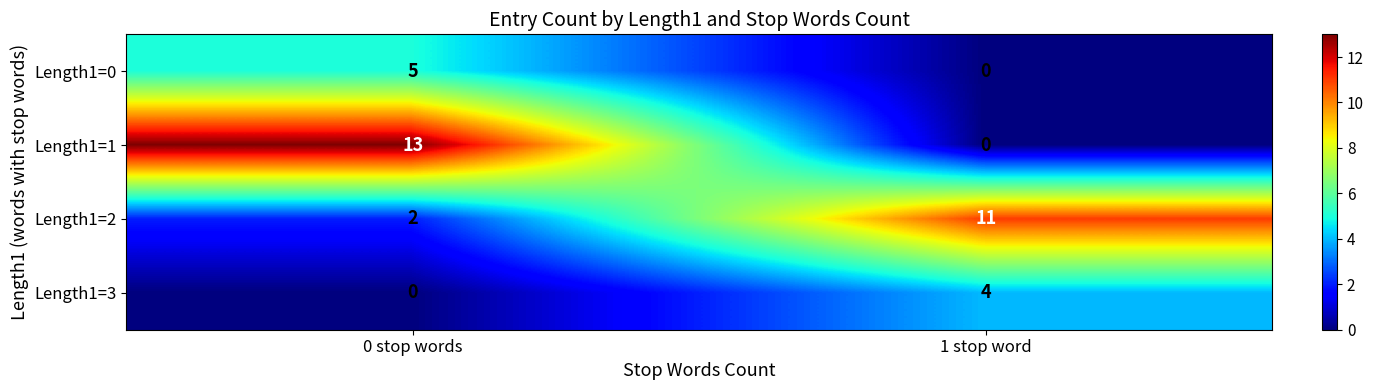

Count the number of data series in this chart.

4